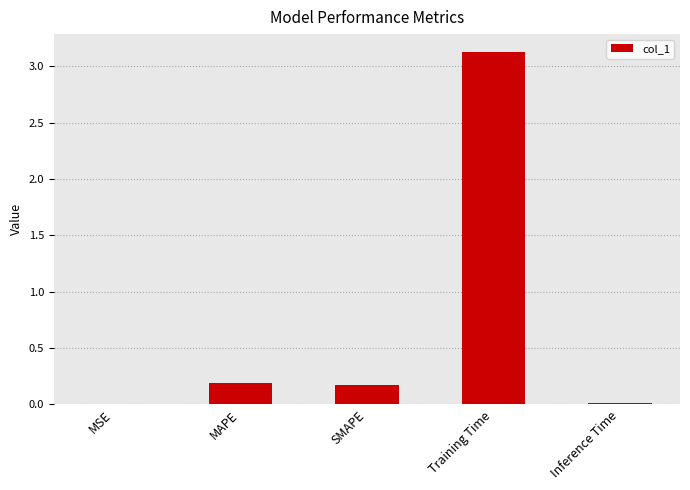

True or false: the data shows 3.1 at Training Time.

True